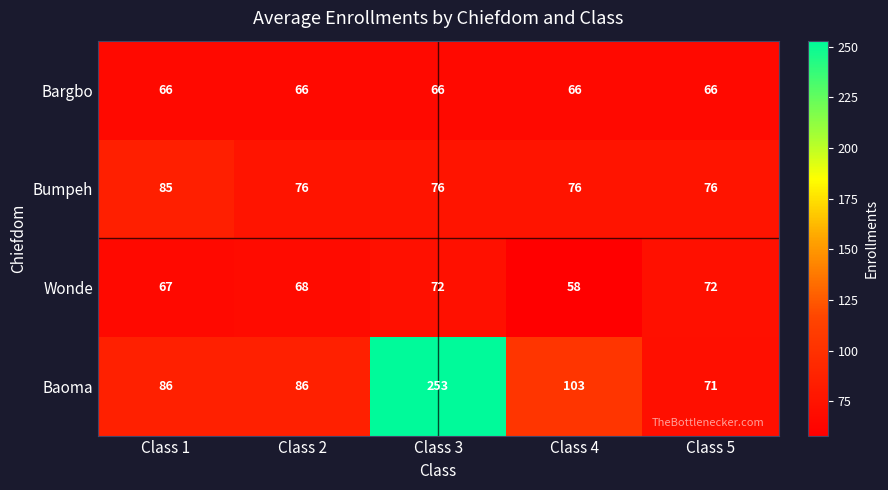

Which series has the largest total across all categories?

Baoma